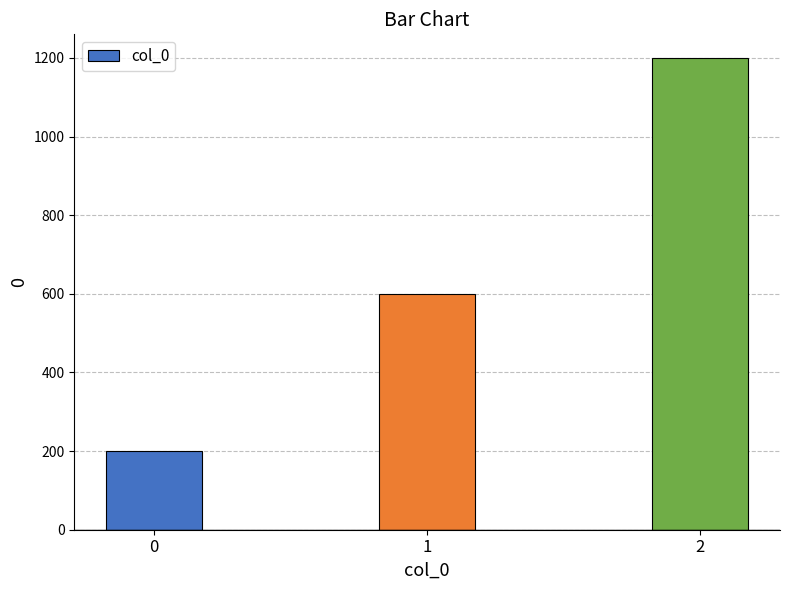

List the labels in order of value, smallest first.

0, 1, 2